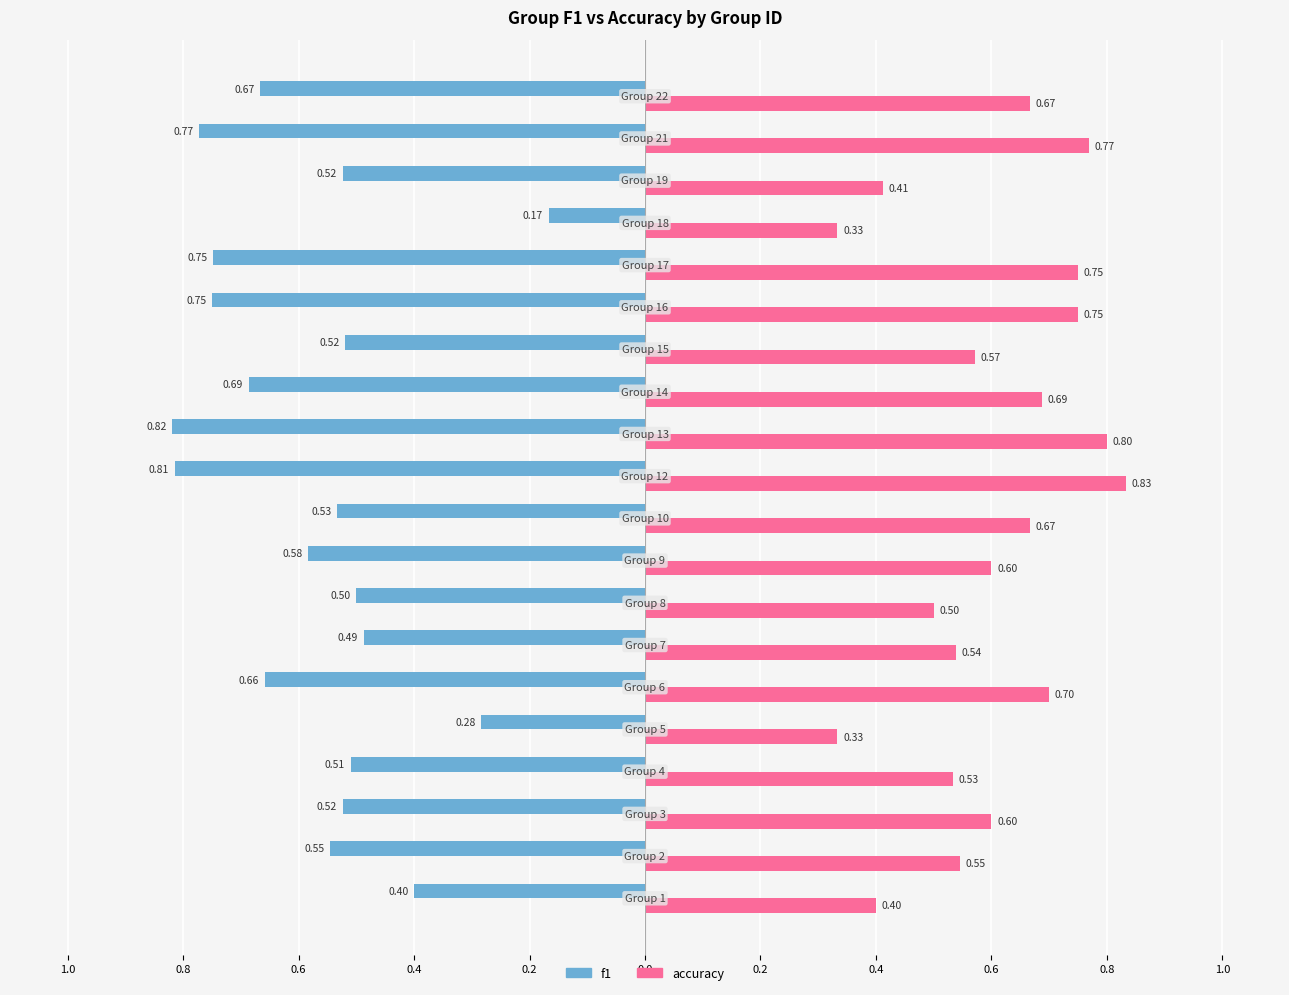

What are all the series names shown in the legend?

f1, accuracy